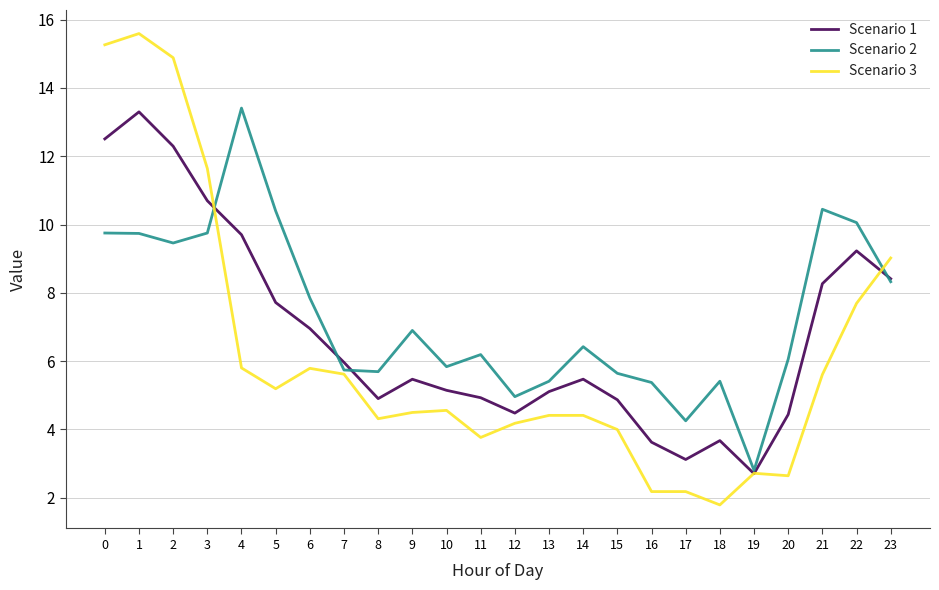

The Scenario 2 series shows 6.1 at 20. True or false?

True